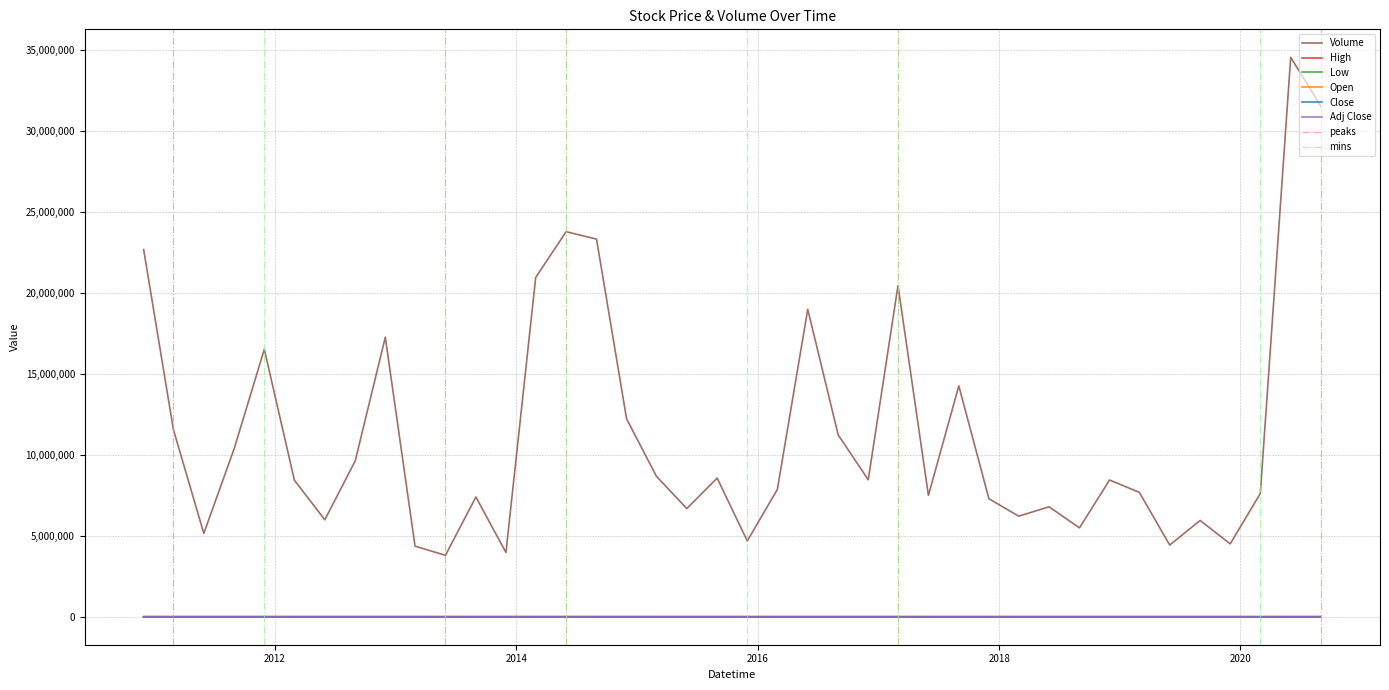

What is the difference between the second highest and minimum values in the Open series?

94.6